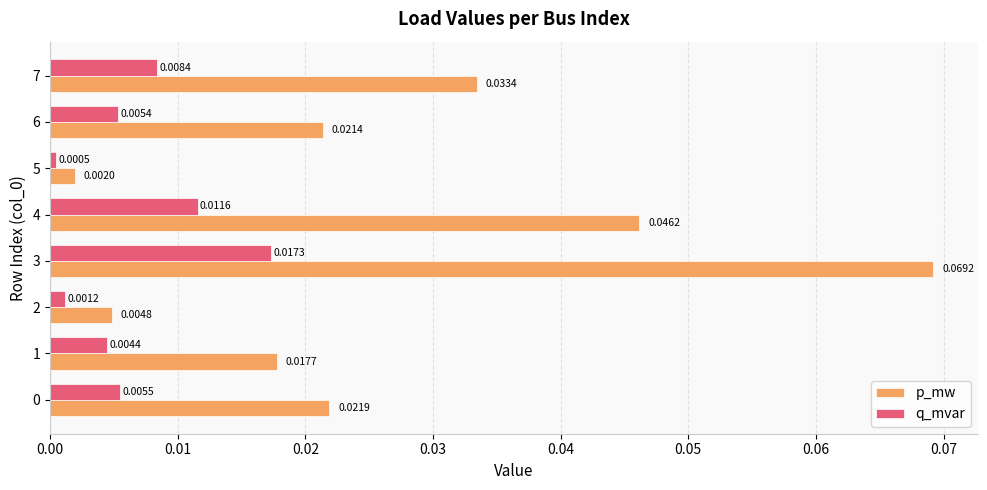

At 0, list the series in order from largest to smallest.

p_mw, q_mvar